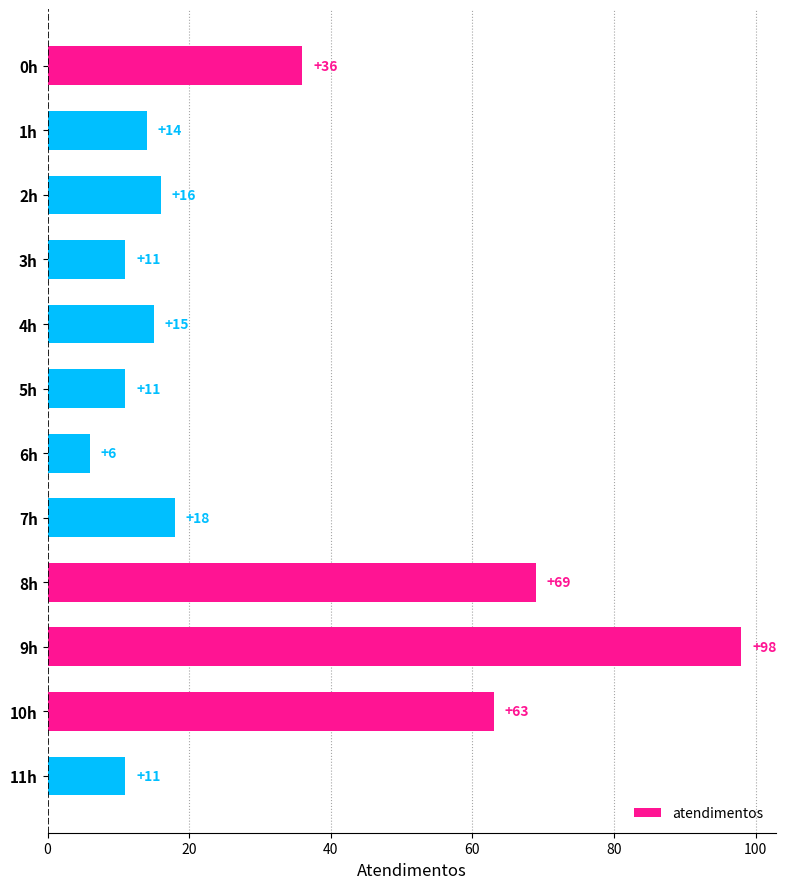

Where is the data nearest to the value 52?

10h